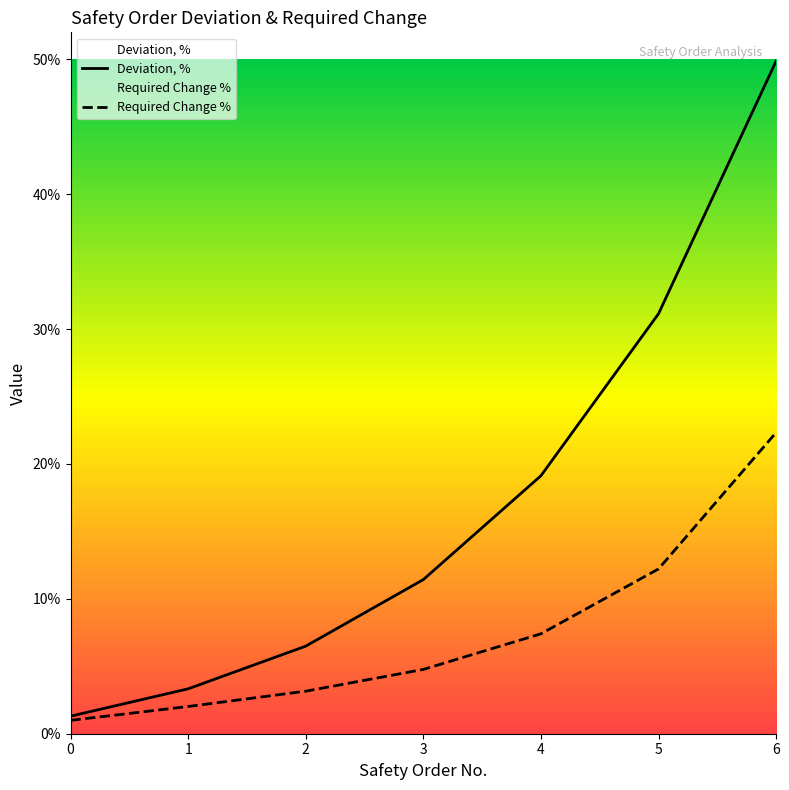

Between 0 and 5, which series saw the biggest shift?

Deviation, %